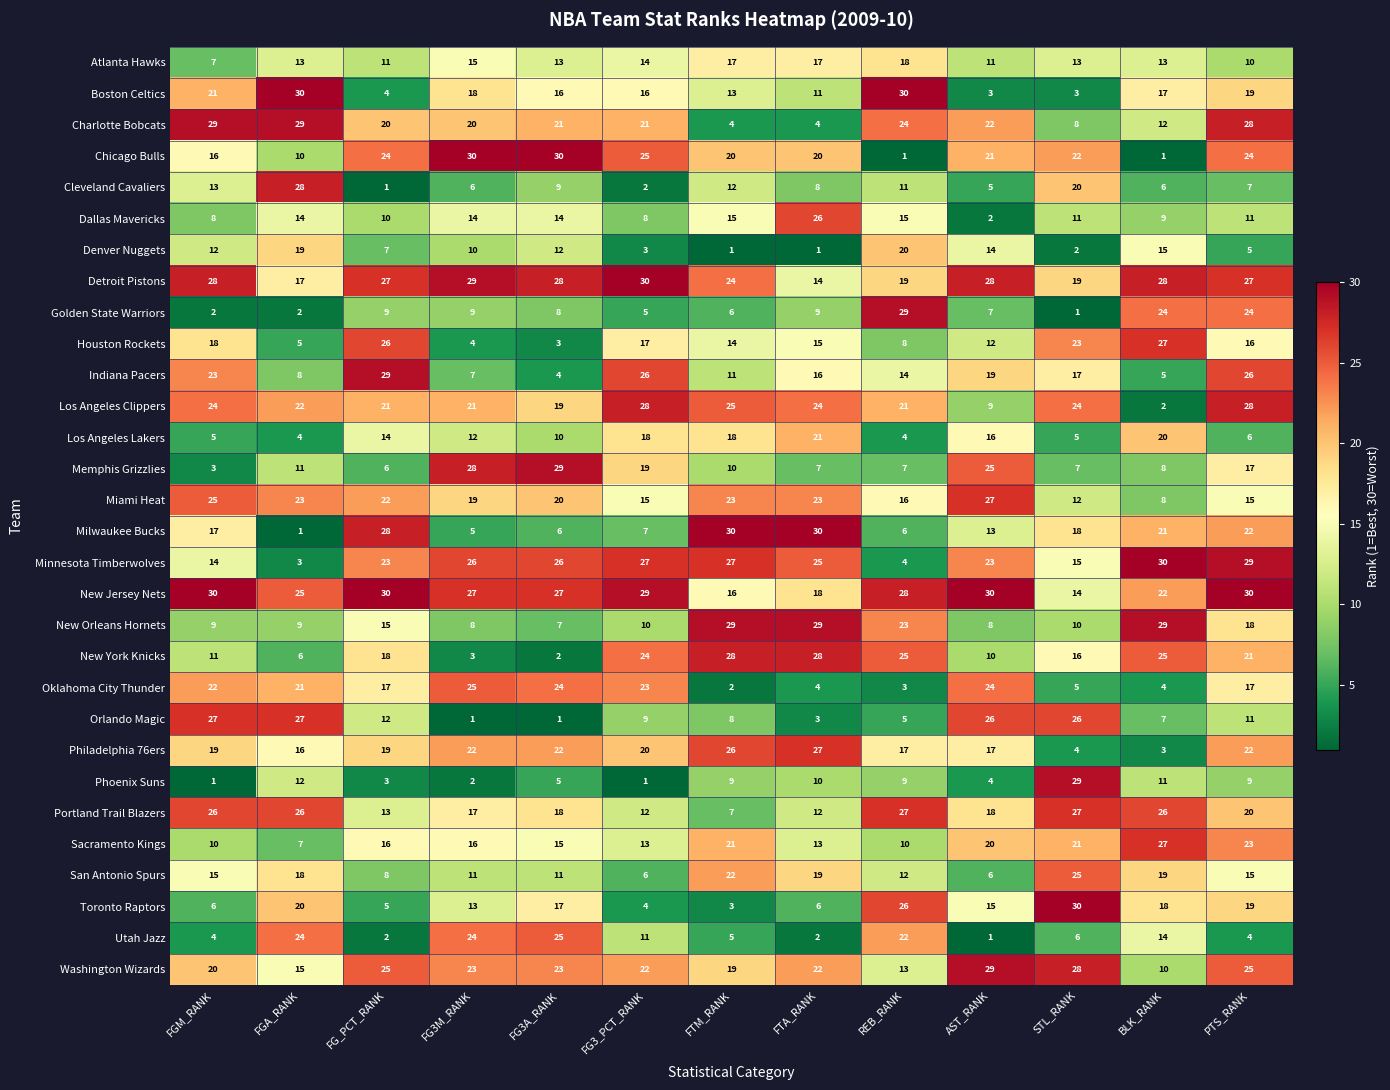

What is the greatest value displayed?

30